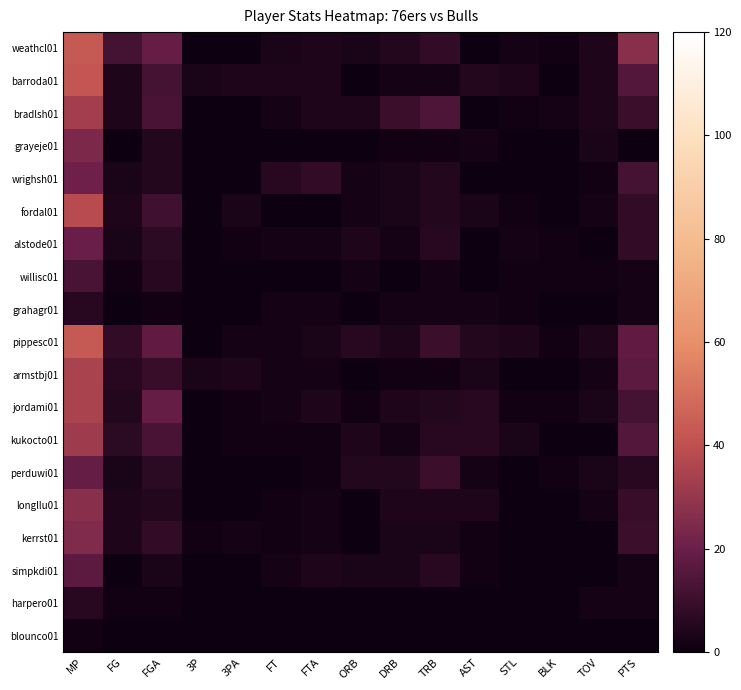

List the series in order of their peak value, highest first.

weathcl01, pippesc01, barroda01, fordal01, armstbj01, jordami01, bradlsh01, kukocto01, longllu01, kerrst01, grayeje01, wrighsh01, alstode01, perduwi01, simpkdi01, willisc01, grahagr01, harpero01, blounco01